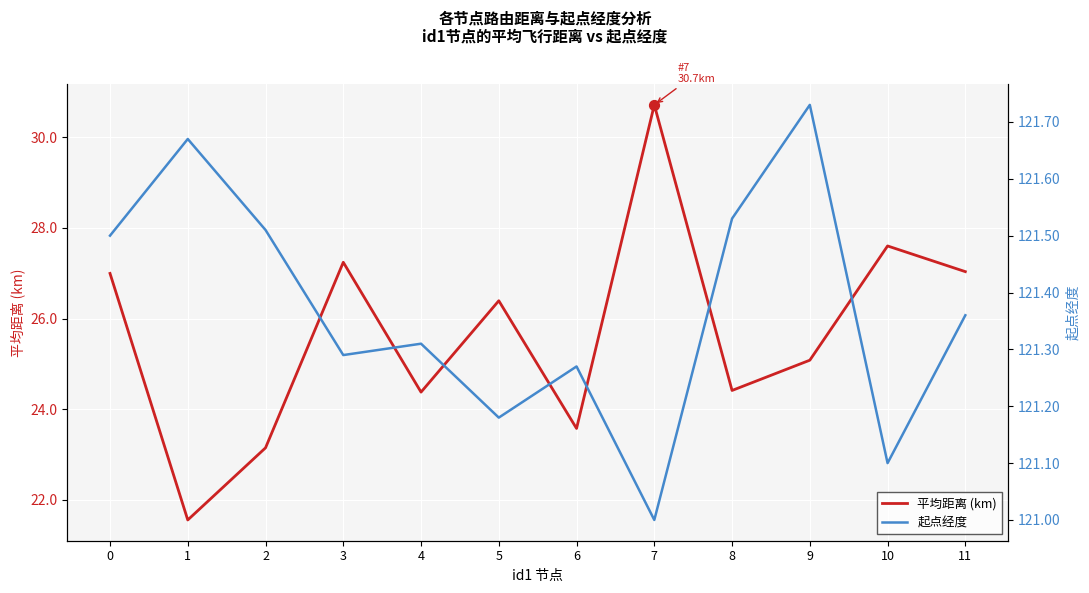

Which series reaches the minimum Y coordinate?

平均距离 (km)